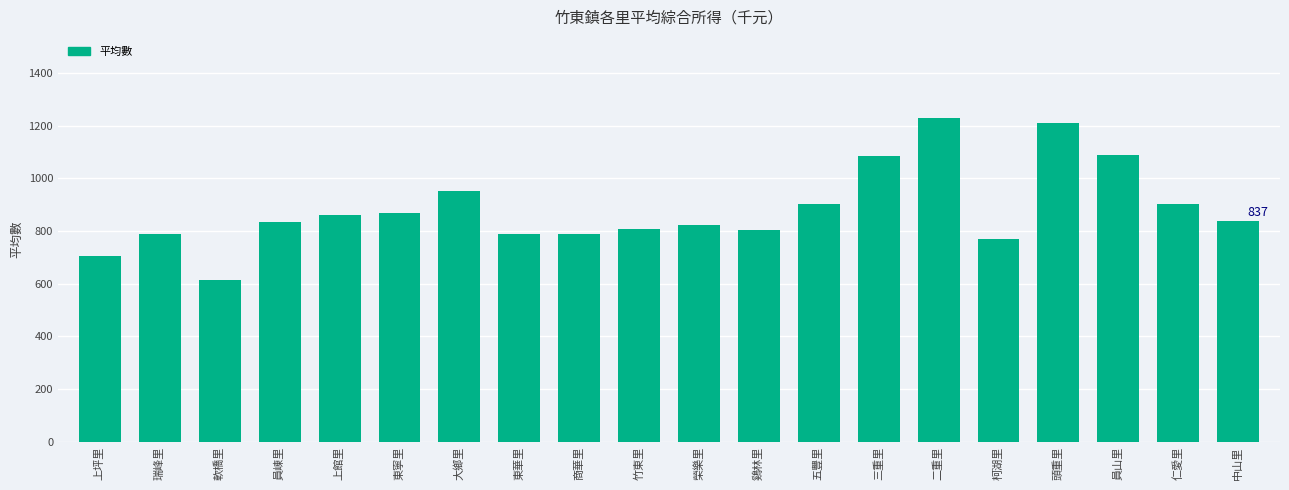

Does the chart contain stacked bars?

No